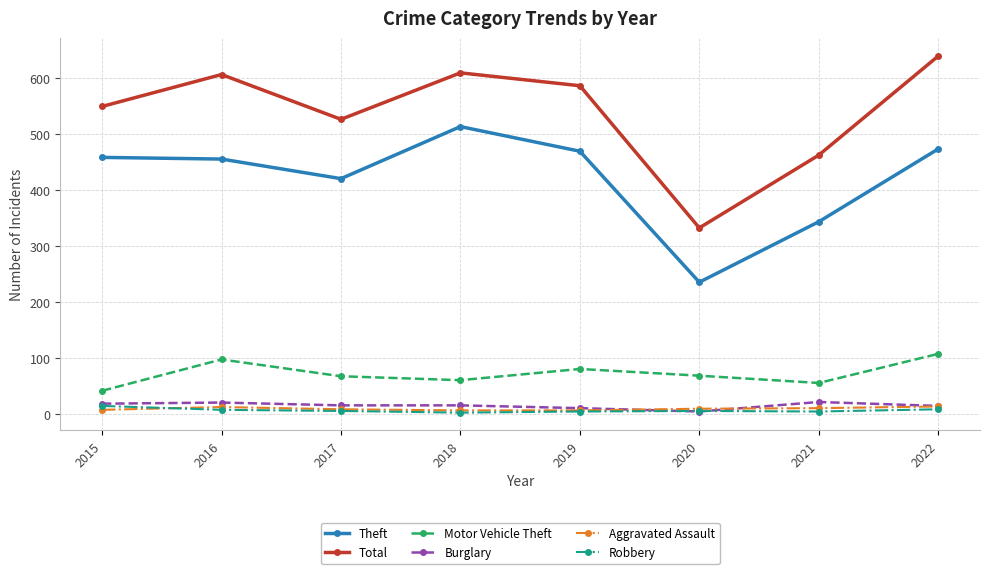

What is the sum of the Theft values at 2022 and 2020?

710